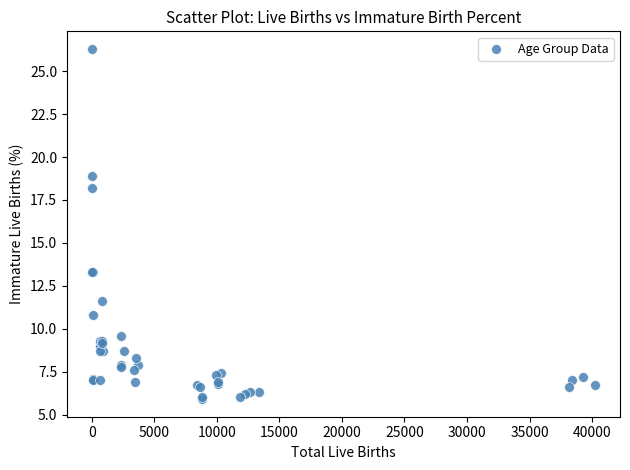

What Y value in the scatter plot is closest to 16?

18.2